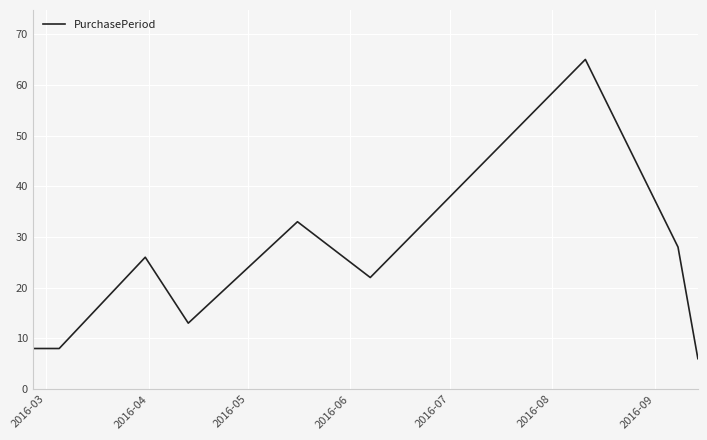

What is the maximum value shown in the chart?

65